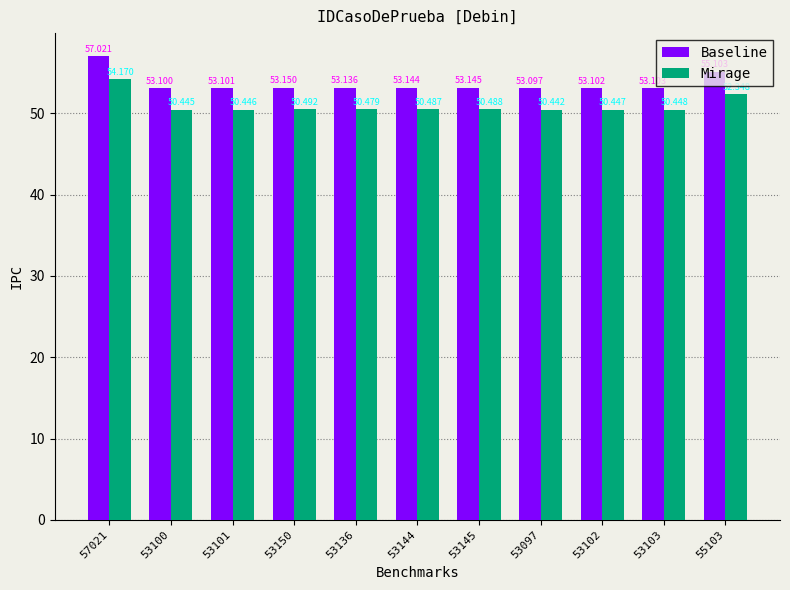

What is the sum of the Mirage values at 53144 and 53145?

101.0